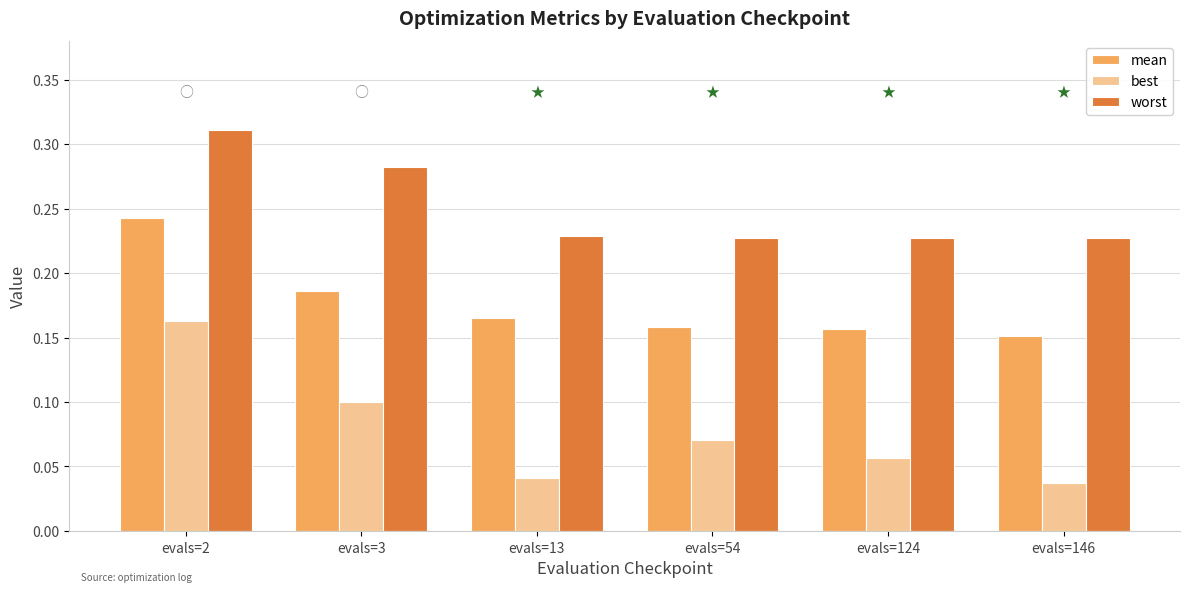

True or false: worst has a value of 0.1 at evals=146.

False